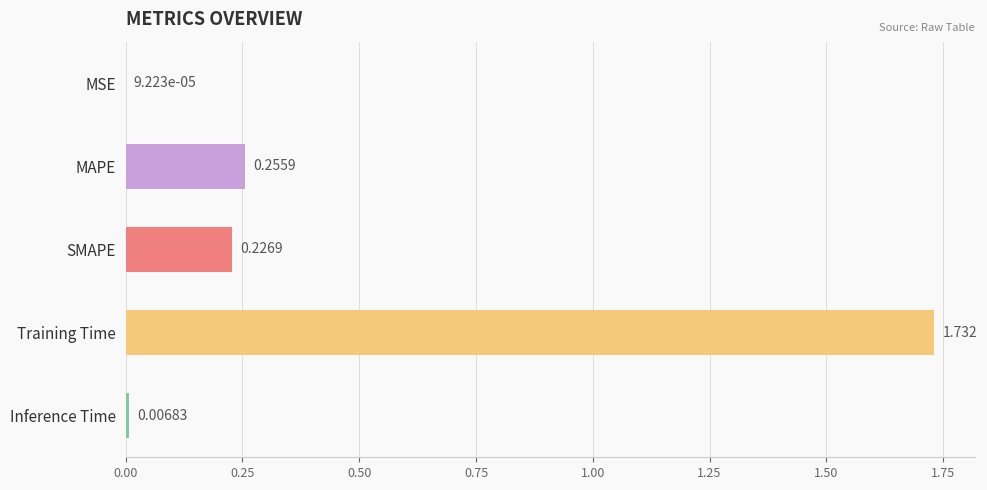

Between Inference Time and MSE, which is larger?

Inference Time